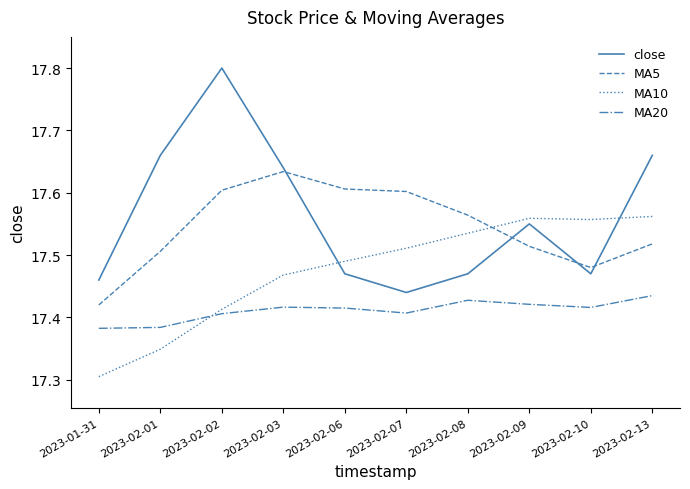

What value does the close series have at 2023-02-02?

17.8